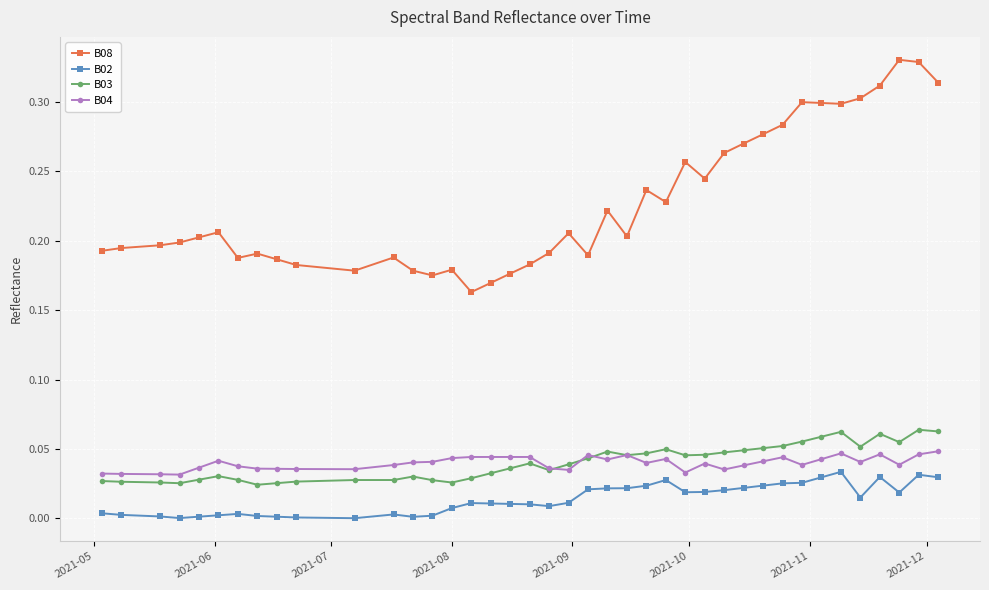

Which series has the largest total across all categories?

B08